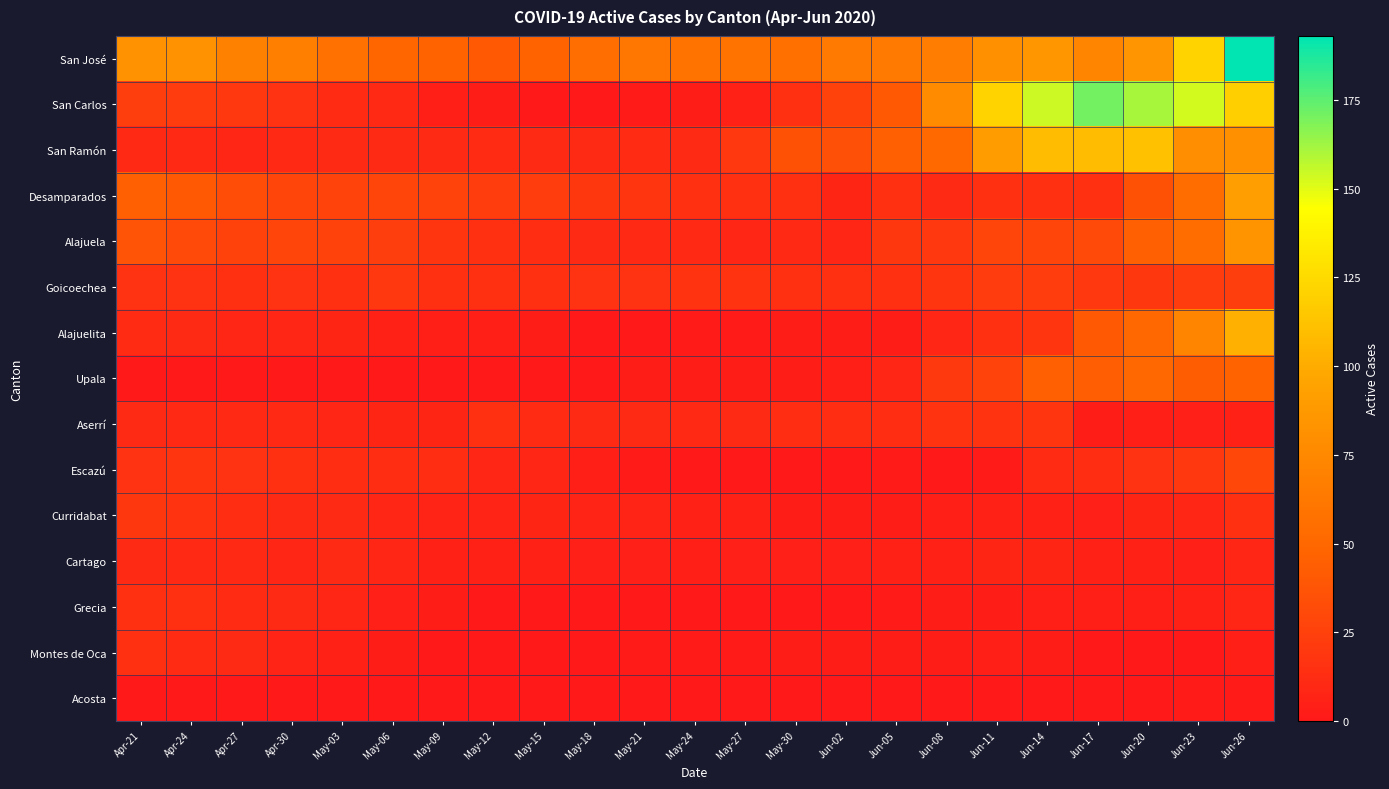

Reading left to right, list all the values displayed in this chart.

San José: Apr-21=82	Apr-24=82	Apr-27=69	Apr-30=68	May-03=57	May-06=49	May-09=47	May-12=41	May-15=47	May-18=55	May-21=61	May-24=59	May-27=59	May-30=56	Jun-02=64	Jun-05=64	Jun-08=66	Jun-11=80	Jun-14=85	Jun-17=72	Jun-20=84	Jun-23=121	Jun-26=193
San Carlos: Apr-21=24	Apr-24=22	Apr-27=20	Apr-30=16	May-03=12	May-06=10	May-09=4	May-12=3	May-15=1	May-18=1	May-21=2	May-24=3	May-27=6	May-30=14	Jun-02=25	Jun-05=40	Jun-08=77	Jun-11=121	Jun-14=154	Jun-17=171	Jun-20=161	Jun-23=153	Jun-26=119
San Ramón: Apr-21=10	Apr-24=10	Apr-27=9	Apr-30=10	May-03=11	May-06=11	May-09=11	May-12=12	May-15=11	May-18=11	May-21=12	May-24=11	May-27=20	May-30=36	Jun-02=35	Jun-05=45	Jun-08=51	Jun-11=90	Jun-14=109	Jun-17=109	Jun-20=111	Jun-23=79	Jun-26=81
Desamparados: Apr-21=45	Apr-24=41	Apr-27=33	Apr-30=28	May-03=27	May-06=28	May-09=27	May-12=23	May-15=23	May-18=19	May-21=18	May-24=15	May-27=14	May-30=14	Jun-02=8	Jun-05=15	Jun-08=11	Jun-11=14	Jun-14=14	Jun-17=15	Jun-20=36	Jun-23=54	Jun-26=91
Alajuela: Apr-21=37	Apr-24=31	Apr-27=25	Apr-30=28	May-03=26	May-06=24	May-09=18	May-12=15	May-15=13	May-18=11	May-21=10	May-24=10	May-27=9	May-30=10	Jun-02=9	Jun-05=19	Jun-08=20	Jun-11=28	Jun-14=28	Jun-17=31	Jun-20=45	Jun-23=54	Jun-26=83
Goicoechea: Apr-21=16	Apr-24=16	Apr-27=15	Apr-30=16	May-03=14	May-06=20	May-09=15	May-12=14	May-15=15	May-18=16	May-21=16	May-24=17	May-27=17	May-30=15	Jun-02=15	Jun-05=15	Jun-08=18	Jun-11=22	Jun-14=23	Jun-17=20	Jun-20=19	Jun-23=22	Jun-26=24
Alajuelita: Apr-21=12	Apr-24=11	Apr-27=9	Apr-30=9	May-03=8	May-06=6	May-09=4	May-12=4	May-15=3	May-18=1	May-21=1	May-24=2	May-27=2	May-30=3	Jun-02=3	Jun-05=3	Jun-08=9	Jun-11=14	Jun-14=18	Jun-17=40	Jun-20=50	Jun-23=72	Jun-26=102
Upala: Apr-21=0	Apr-24=0	Apr-27=0	Apr-30=0	May-03=0	May-06=0	May-09=0	May-12=0	May-15=0	May-18=0	May-21=3	May-24=3	May-27=3	May-30=3	Jun-02=4	Jun-05=9	Jun-08=21	Jun-11=27	Jun-14=45	Jun-17=44	Jun-20=50	Jun-23=43	Jun-26=47
Aserrí: Apr-21=11	Apr-24=10	Apr-27=10	Apr-30=10	May-03=9	May-06=8	May-09=8	May-12=14	May-15=12	May-18=11	May-21=11	May-24=10	May-27=11	May-30=13	Jun-02=13	Jun-05=13	Jun-08=17	Jun-11=17	Jun-14=18	Jun-17=3	Jun-20=4	Jun-23=5	Jun-26=6
Escazú: Apr-21=16	Apr-24=18	Apr-27=16	Apr-30=14	May-03=13	May-06=13	May-09=13	May-12=9	May-15=9	May-18=4	May-21=2	May-24=1	May-27=1	May-30=1	Jun-02=1	Jun-05=2	Jun-08=1	Jun-11=2	Jun-14=12	Jun-17=13	Jun-20=16	Jun-23=20	Jun-26=29
Curridabat: Apr-21=19	Apr-24=17	Apr-27=13	Apr-30=11	May-03=11	May-06=9	May-09=7	May-12=7	May-15=8	May-18=7	May-21=7	May-24=6	May-27=6	May-30=3	Jun-02=3	Jun-05=3	Jun-08=4	Jun-11=6	Jun-14=6	Jun-17=5	Jun-20=8	Jun-23=9	Jun-26=14
Cartago: Apr-21=11	Apr-24=10	Apr-27=10	Apr-30=9	May-03=11	May-06=9	May-09=6	May-12=6	May-15=6	May-18=5	May-21=5	May-24=4	May-27=5	May-30=5	Jun-02=5	Jun-05=6	Jun-08=6	Jun-11=8	Jun-14=8	Jun-17=6	Jun-20=6	Jun-23=5	Jun-26=9
Grecia: Apr-21=14	Apr-24=14	Apr-27=12	Apr-30=11	May-03=9	May-06=5	May-09=3	May-12=1	May-15=0	May-18=0	May-21=0	May-24=0	May-27=1	May-30=1	Jun-02=1	Jun-05=2	Jun-08=3	Jun-11=3	Jun-14=4	Jun-17=4	Jun-20=4	Jun-23=6	Jun-26=9
Montes de Oca: Apr-21=14	Apr-24=12	Apr-27=11	Apr-30=7	May-03=6	May-06=3	May-09=1	May-12=1	May-15=1	May-18=1	May-21=2	May-24=2	May-27=2	May-30=3	Jun-02=3	Jun-05=3	Jun-08=3	Jun-11=4	Jun-14=3	Jun-17=1	Jun-20=1	Jun-23=1	Jun-26=4
Acosta: Apr-21=0	Apr-24=0	Apr-27=0	Apr-30=0	May-03=0	May-06=0	May-09=0	May-12=0	May-15=0	May-18=0	May-21=0	May-24=0	May-27=0	May-30=0	Jun-02=0	Jun-05=0	Jun-08=0	Jun-11=0	Jun-14=0	Jun-17=1	Jun-20=1	Jun-23=2	Jun-26=2